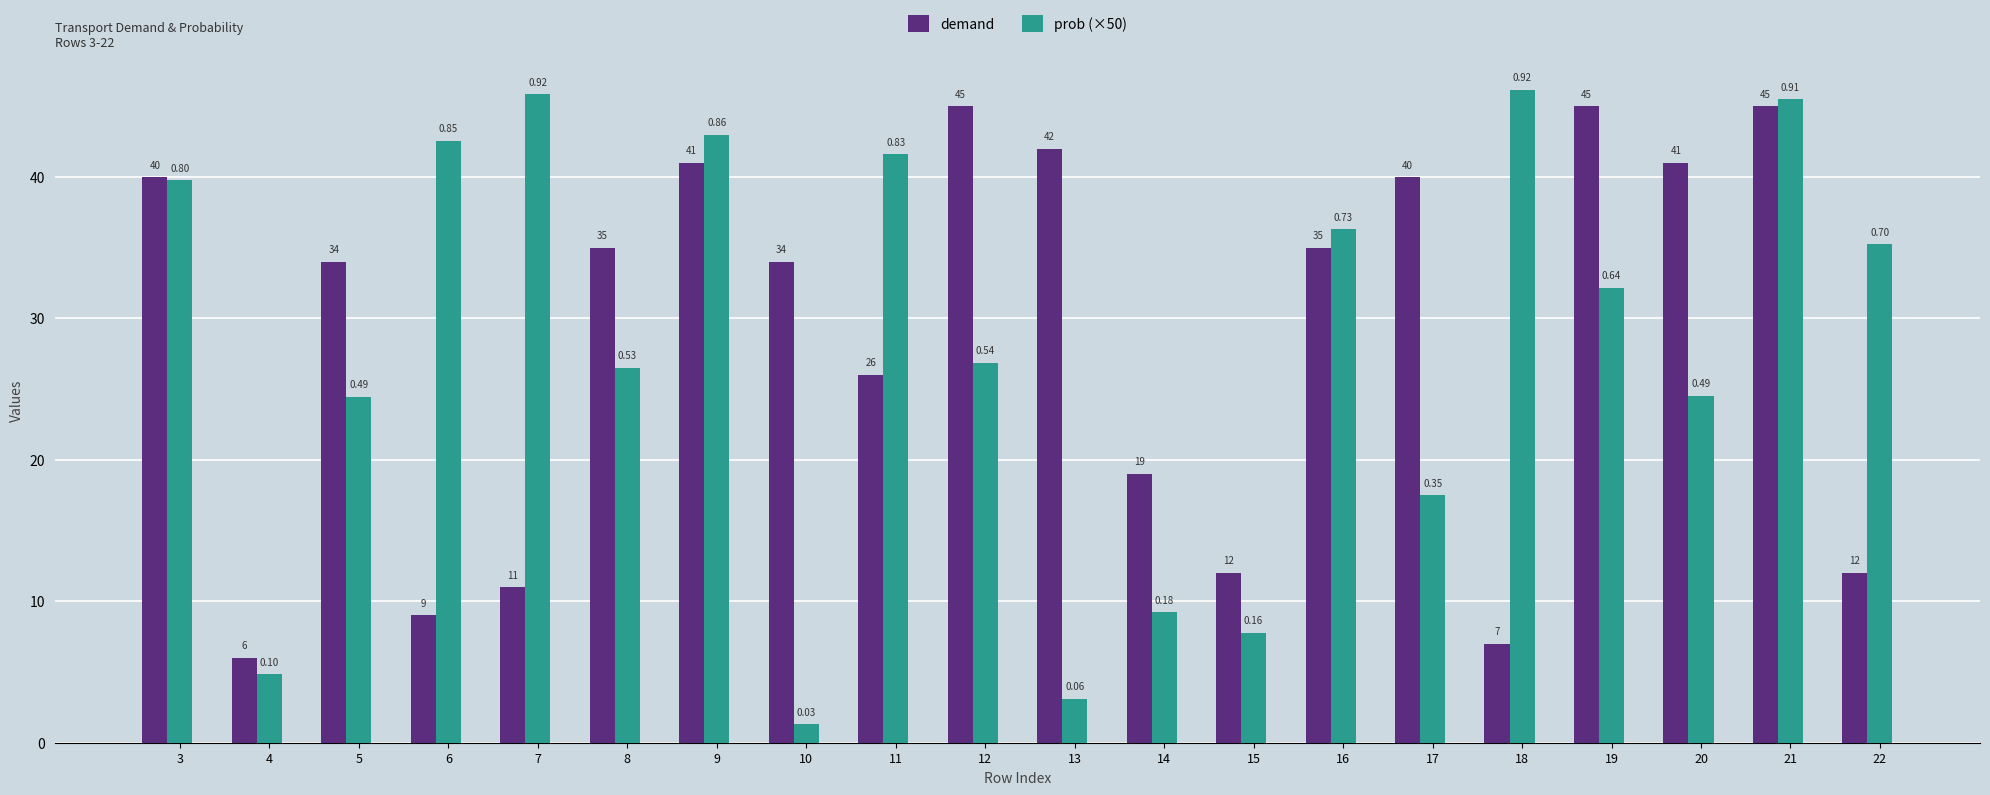

At which category is the sum across all series the highest?

21